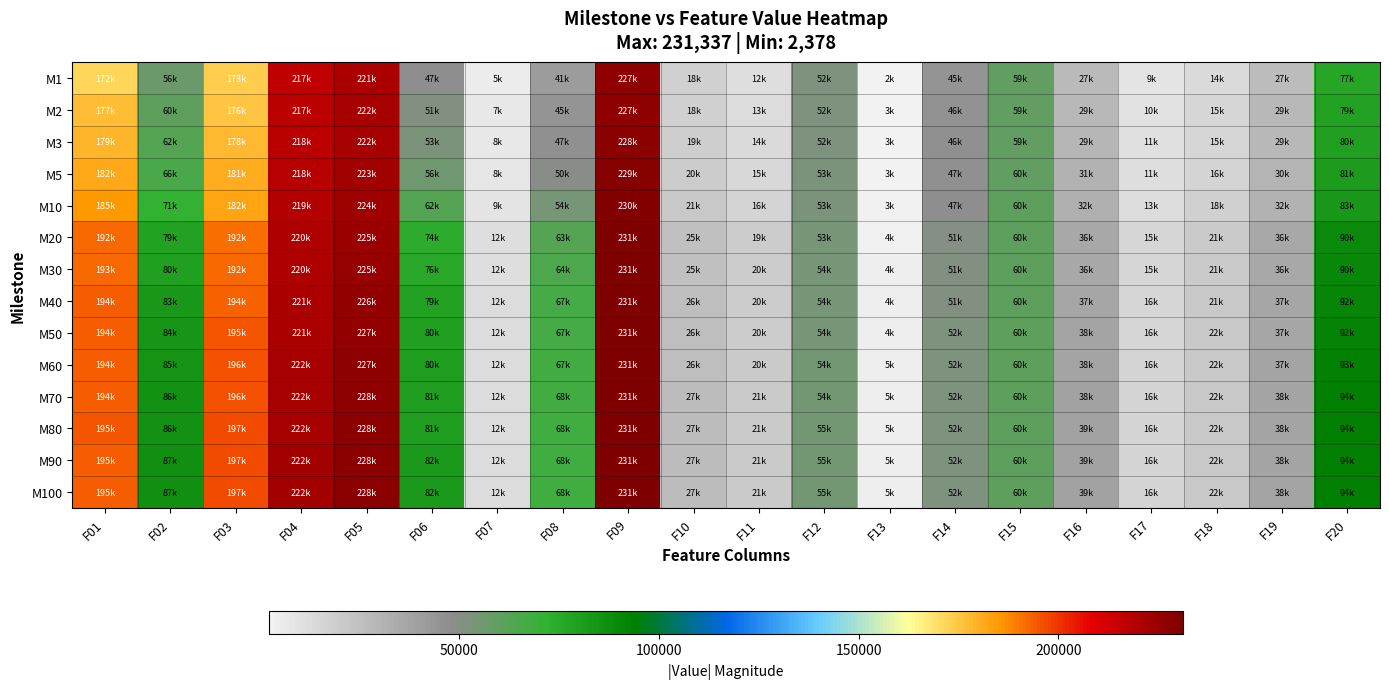

At how many categories does at least one series exceed 144771?

5